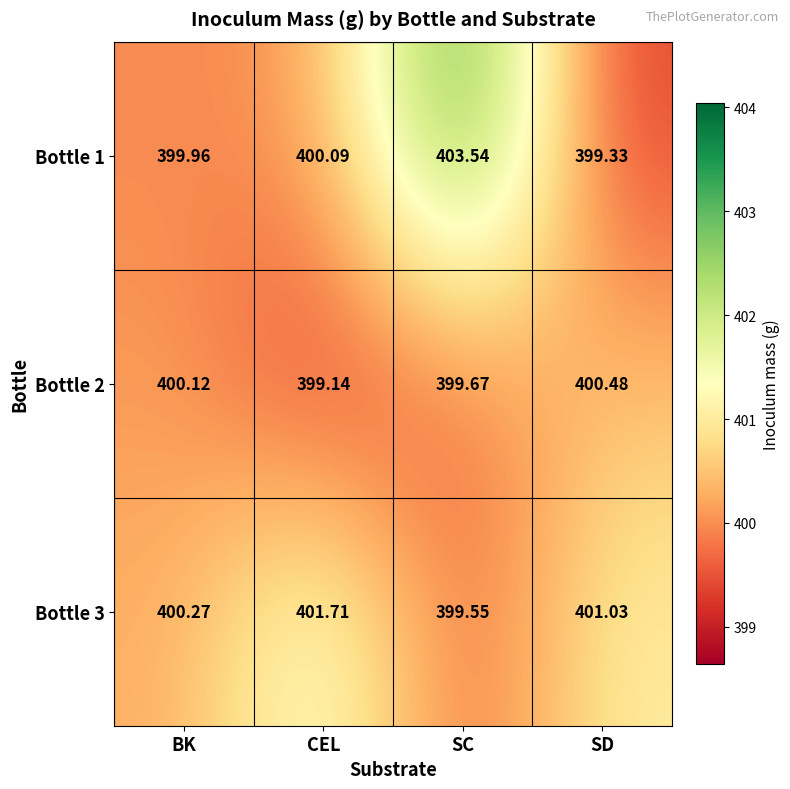

Rank the categories by Bottle 2 value from lowest to highest.

CEL, SC, BK, SD